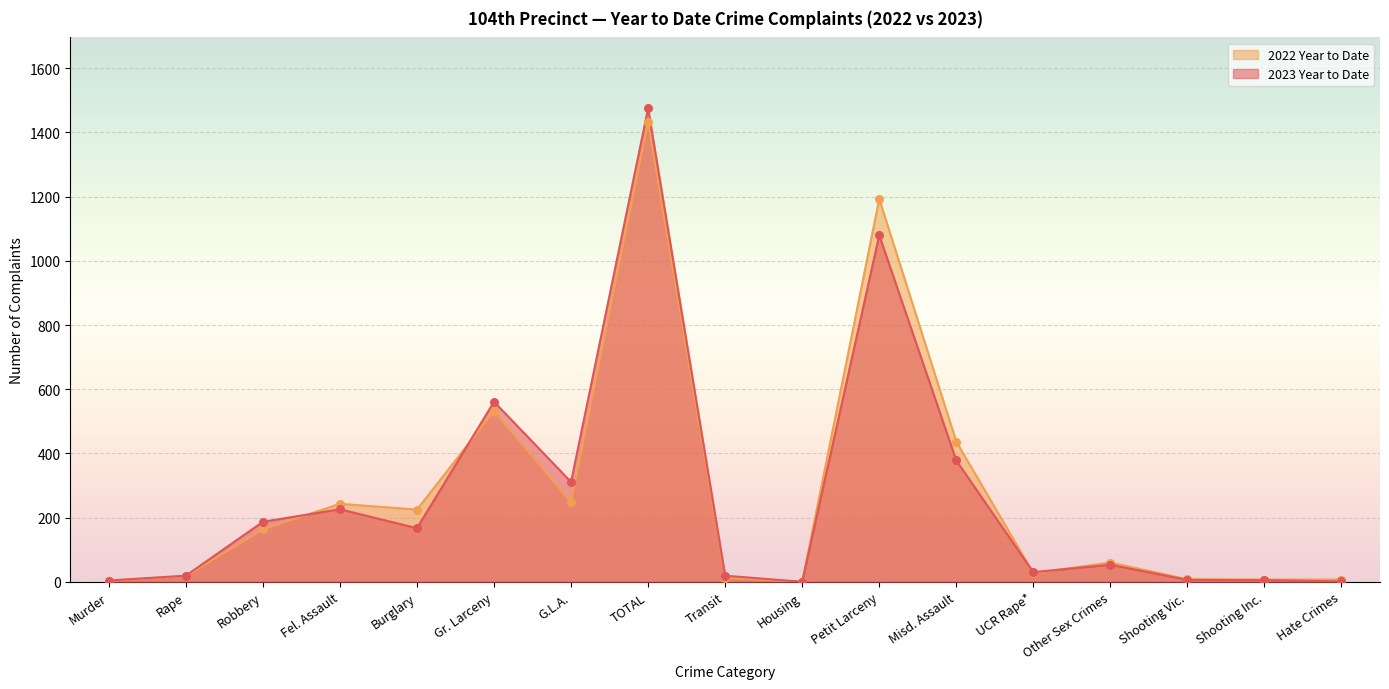

At how many categories does at least one series exceed 1133?

2